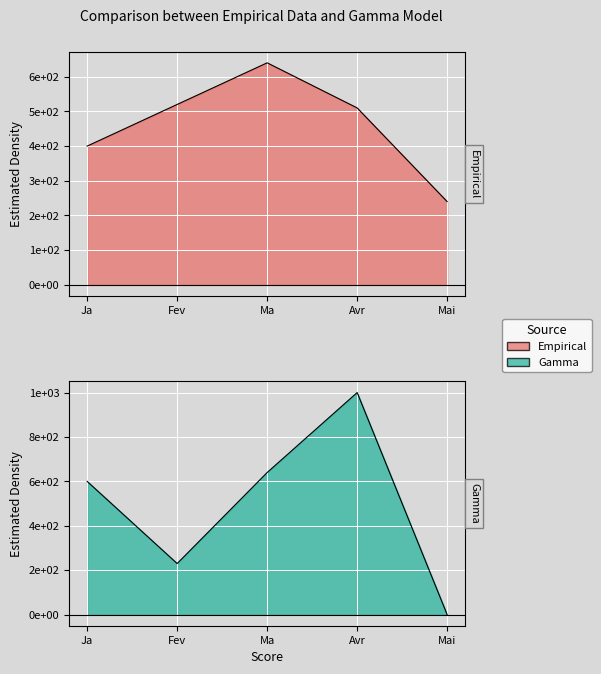

The value of Moise Mbiye at Ja is 400. True or false?

True